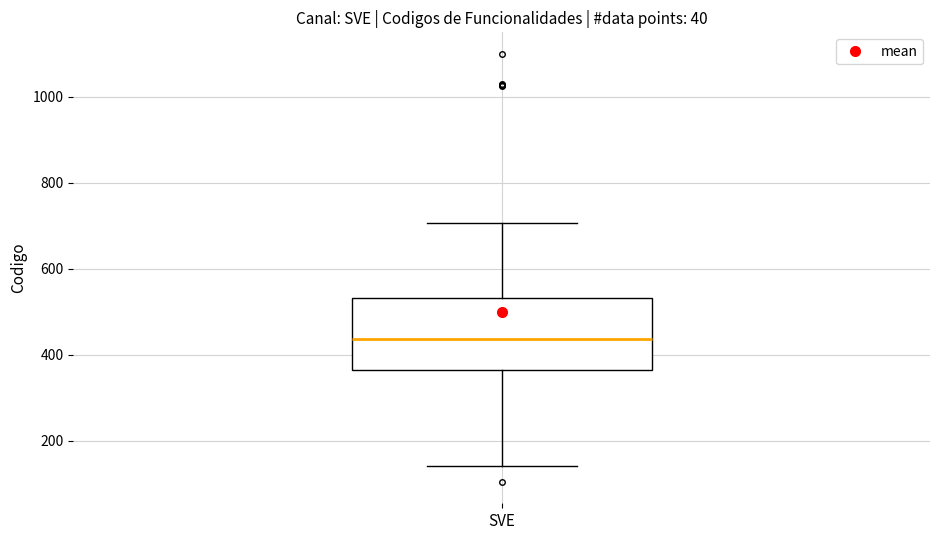

Where does the upper whisker of the box for SVE end on the y-axis? The values are not printed on the chart, so give them approximately, as read against the axis.

700